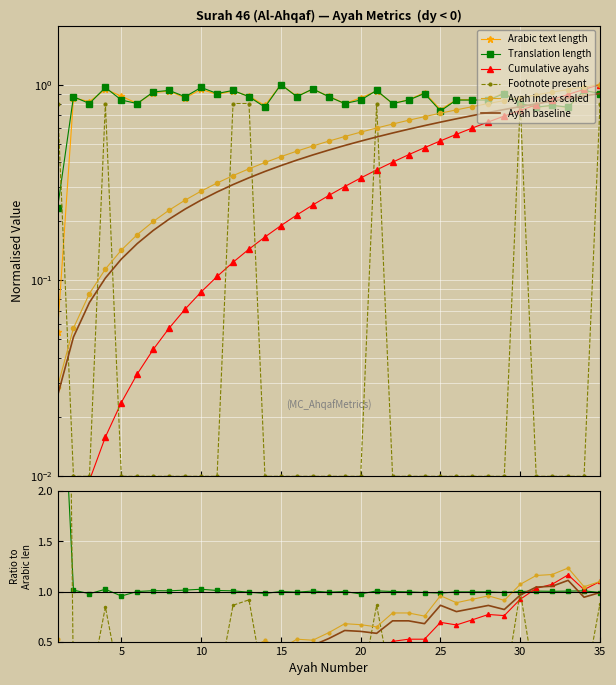

True or false: Arabic text length has more than 1 interior local peaks.

True